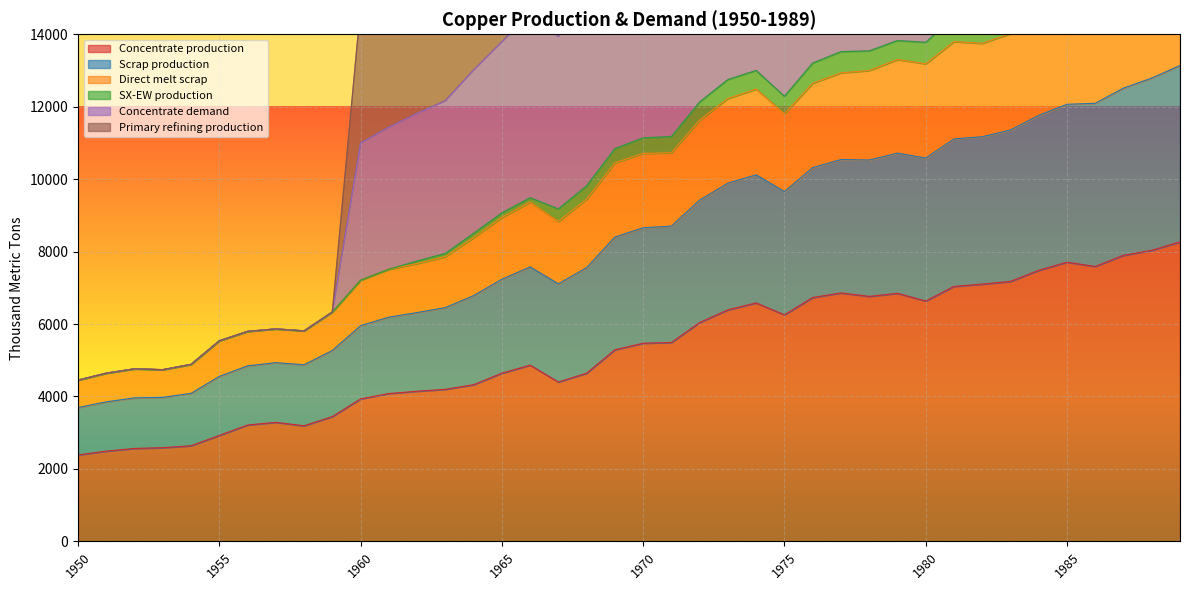

True or false: Scrap production has more than 0 interior local peaks.

True